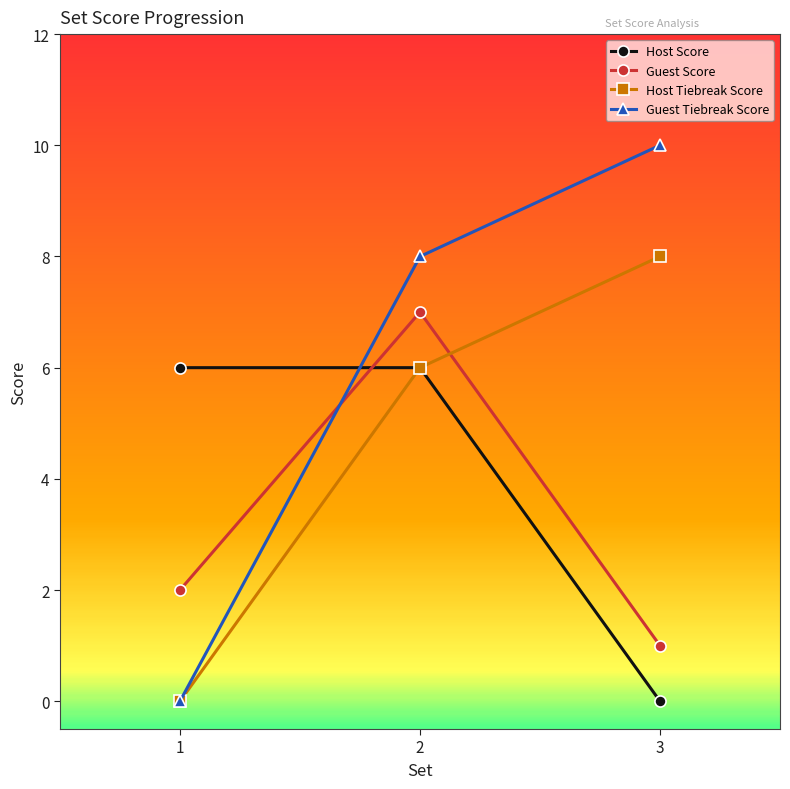

Is it true that Guest Tiebreak Score equals 10 at 3?

True